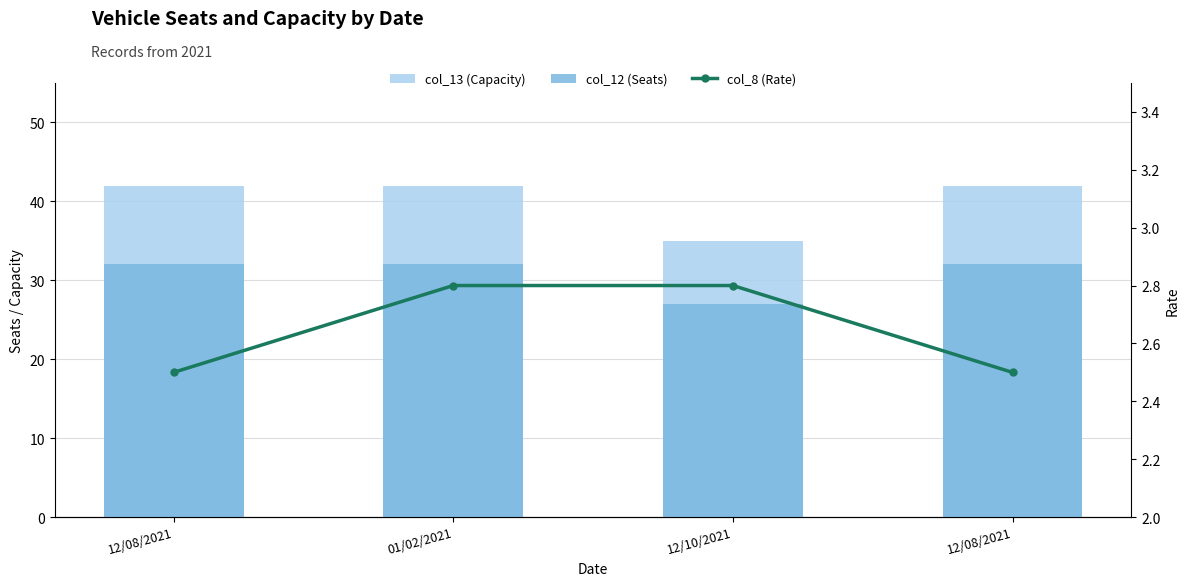

What is the minimum value for col_8 (Rate)?

2.5